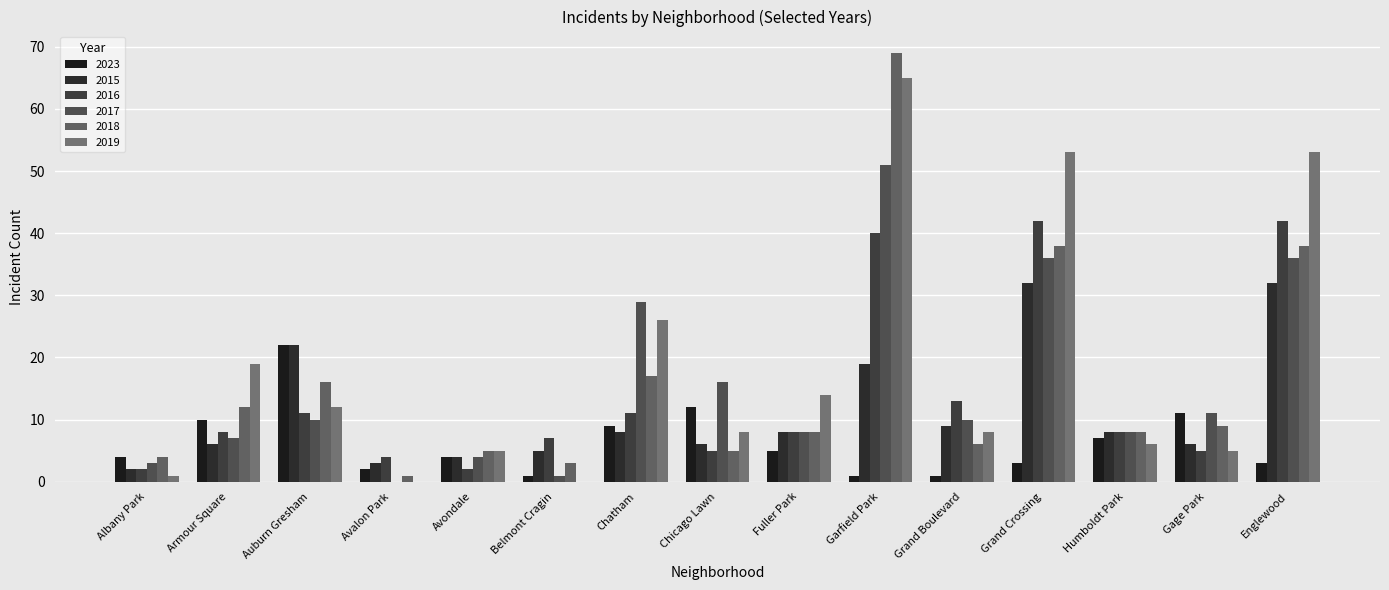

How many distinct data groups are displayed?

6